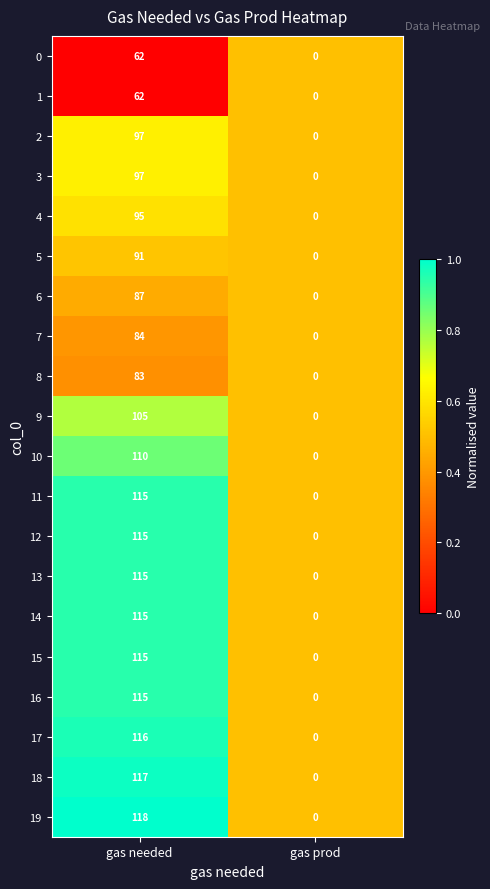

Is it true that 13 equals -70 at gas prod?

False